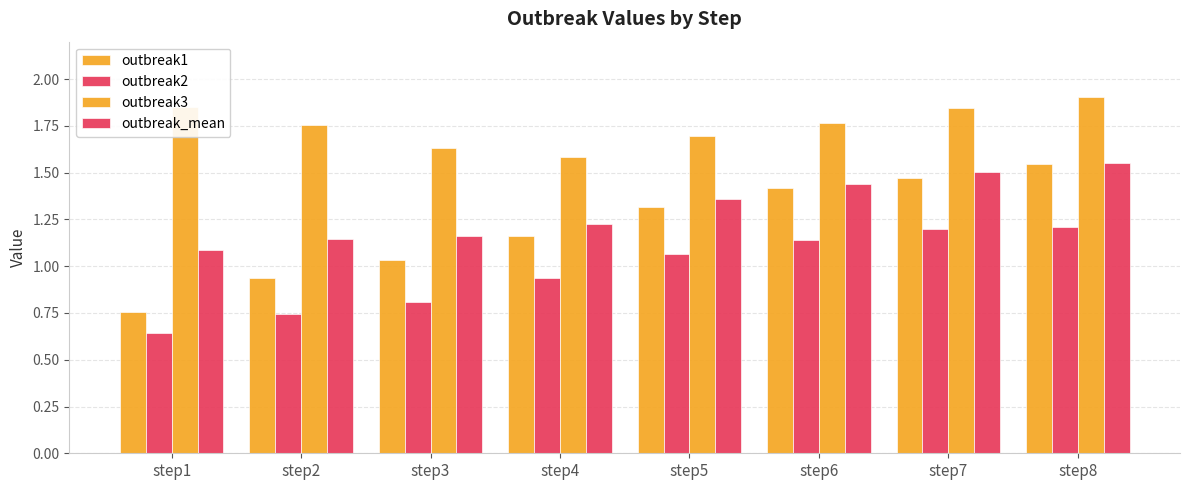

What is the total value across all series at step2?

4.6